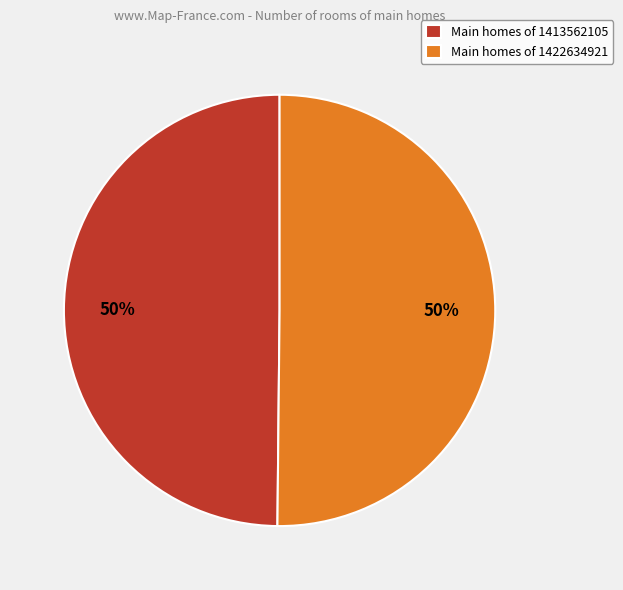

To the nearest percent, what is the combined percentage of Main homes of 1413562105 and Main homes of 1422634921?

100%